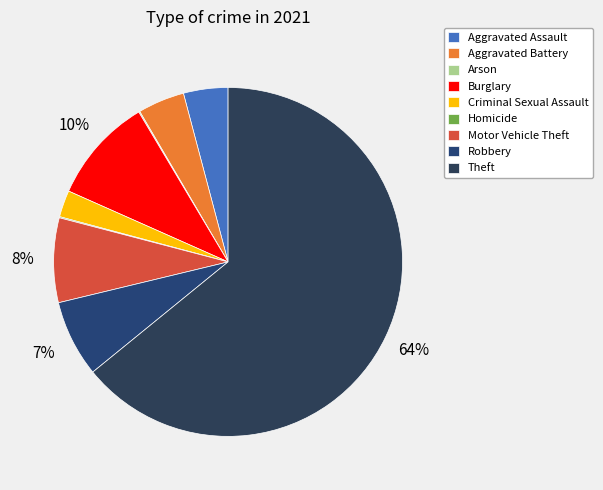

To the nearest percent, what is the difference between the largest and smallest slice percentages?

64%